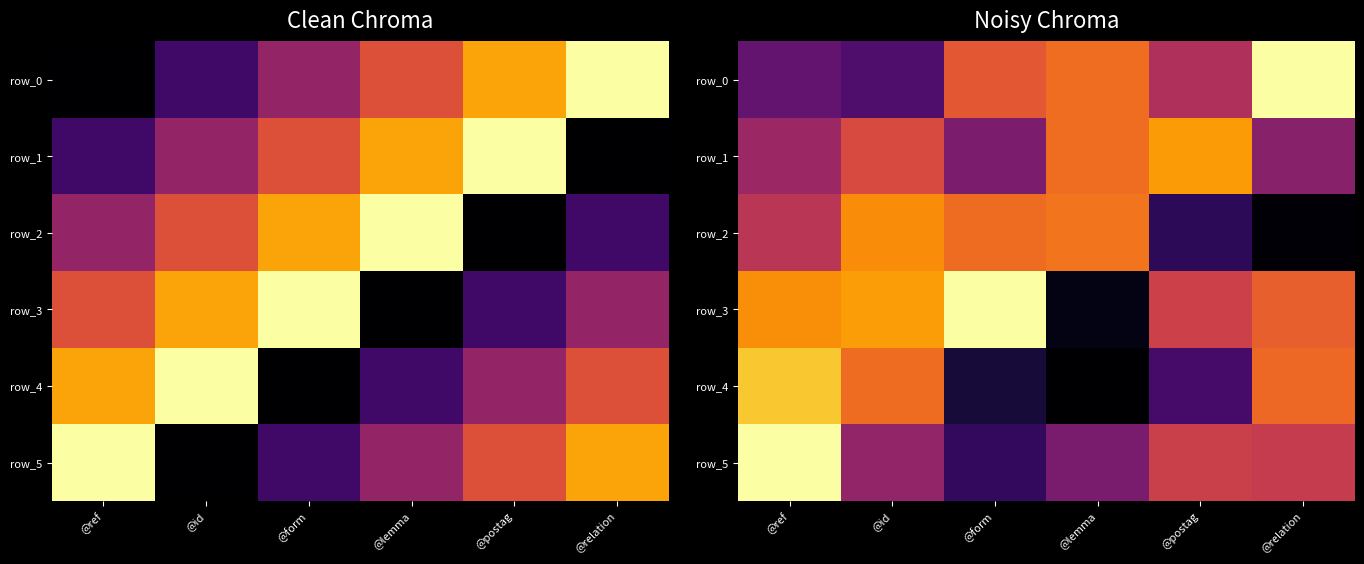

At which label does row_0 reach its peak?

@relation